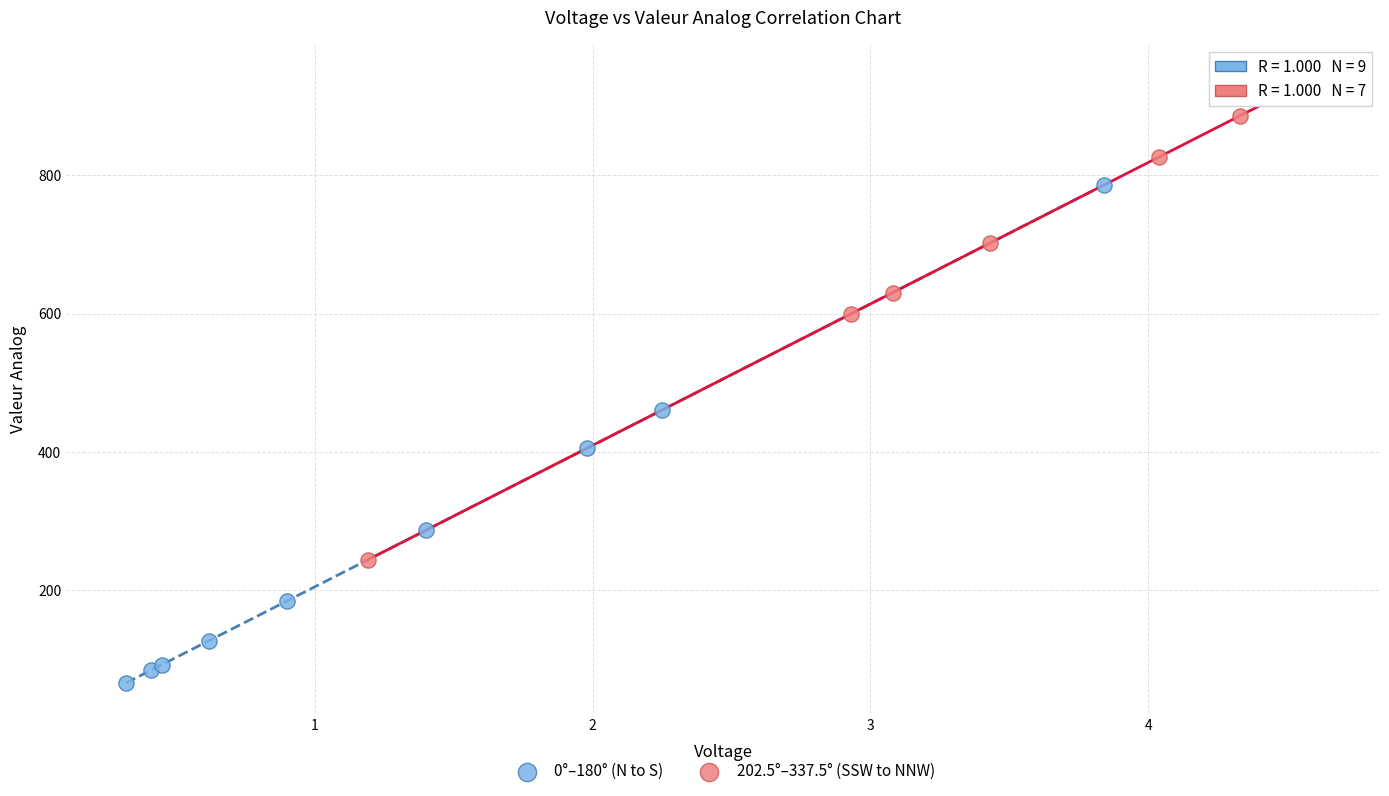

Which series reaches the minimum Y coordinate?

0°–180° (N to S)